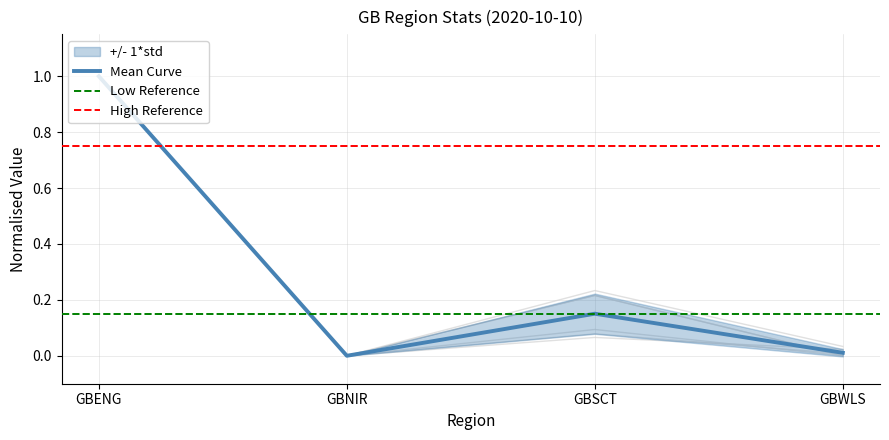

True or false: Mean Curve has more than 0 interior local peaks.

True